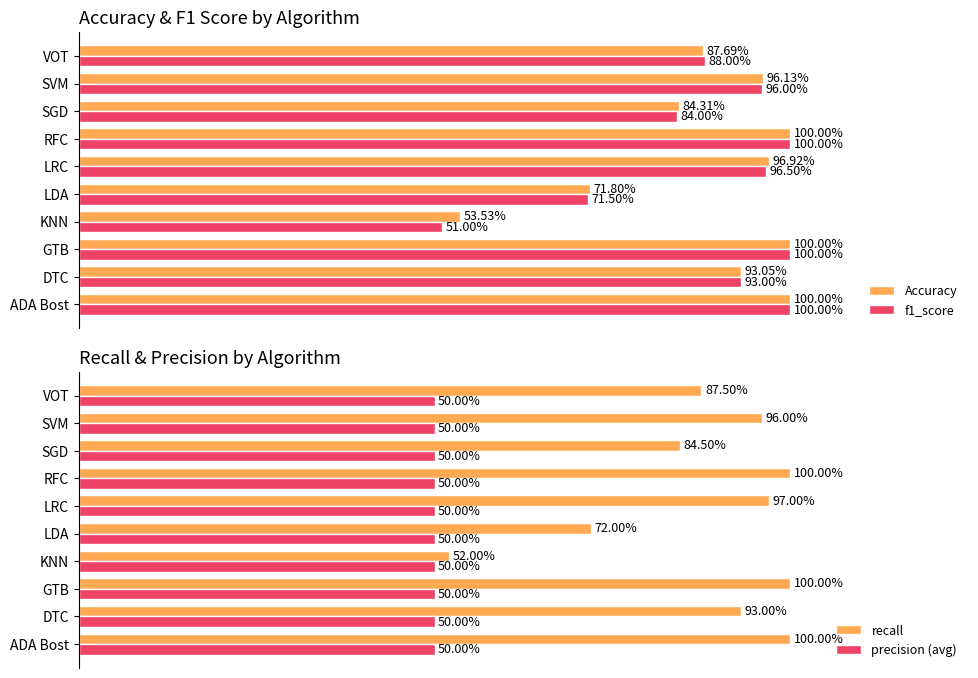

True or false: Accuracy has a value of 0.8 at KNN.

False